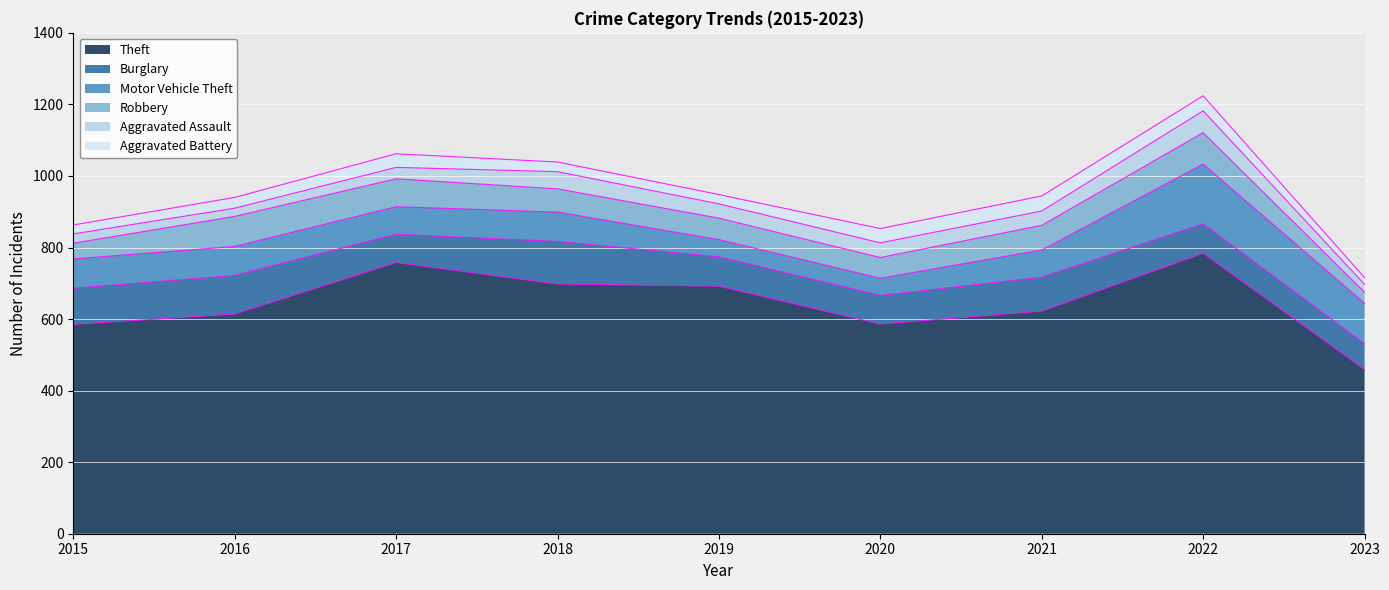

Is the value of Aggravated Battery at 2019 greater than the value of Burglary at 2023?

No